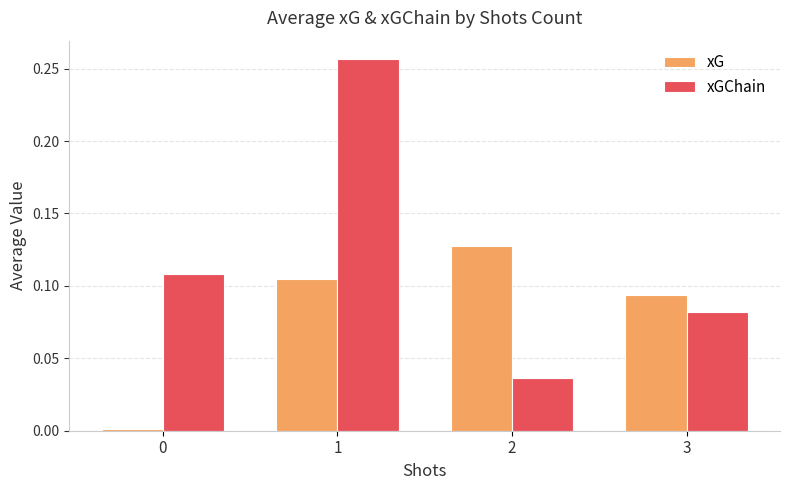

Is it true that xG equals 0.2 at 2?

False